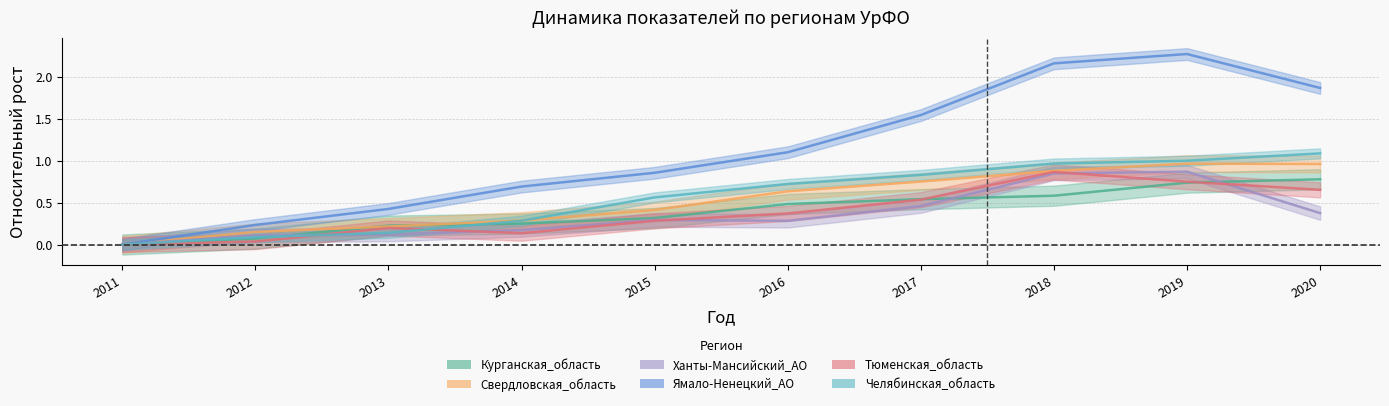

The Тюменская_область series shows -0.4 at 2011. True or false?

False